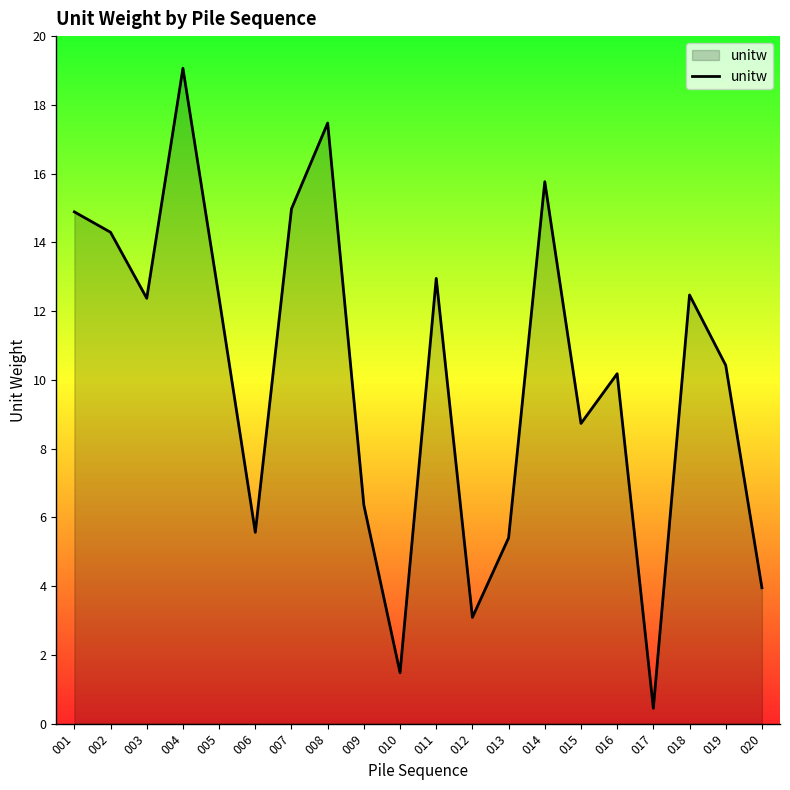

Which category has the highest value across all series?

004